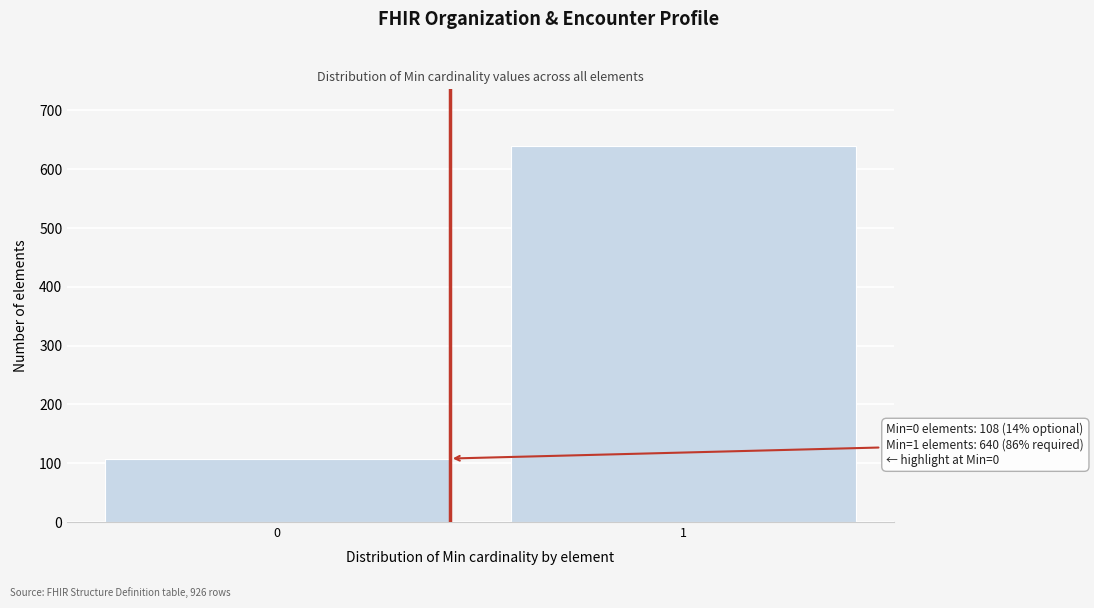

Reading right to left, extract all data points from this chart.

640	108